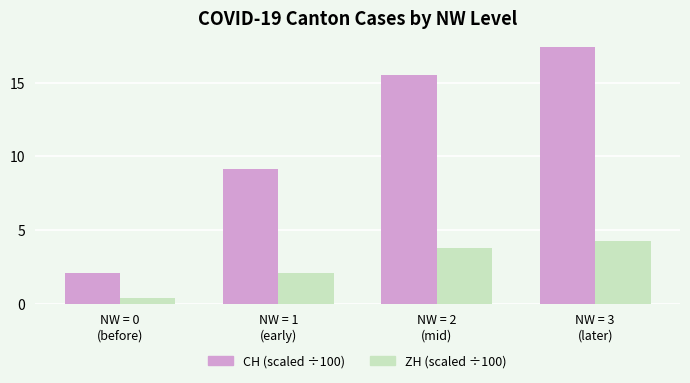

What is the greatest value displayed?

17.4